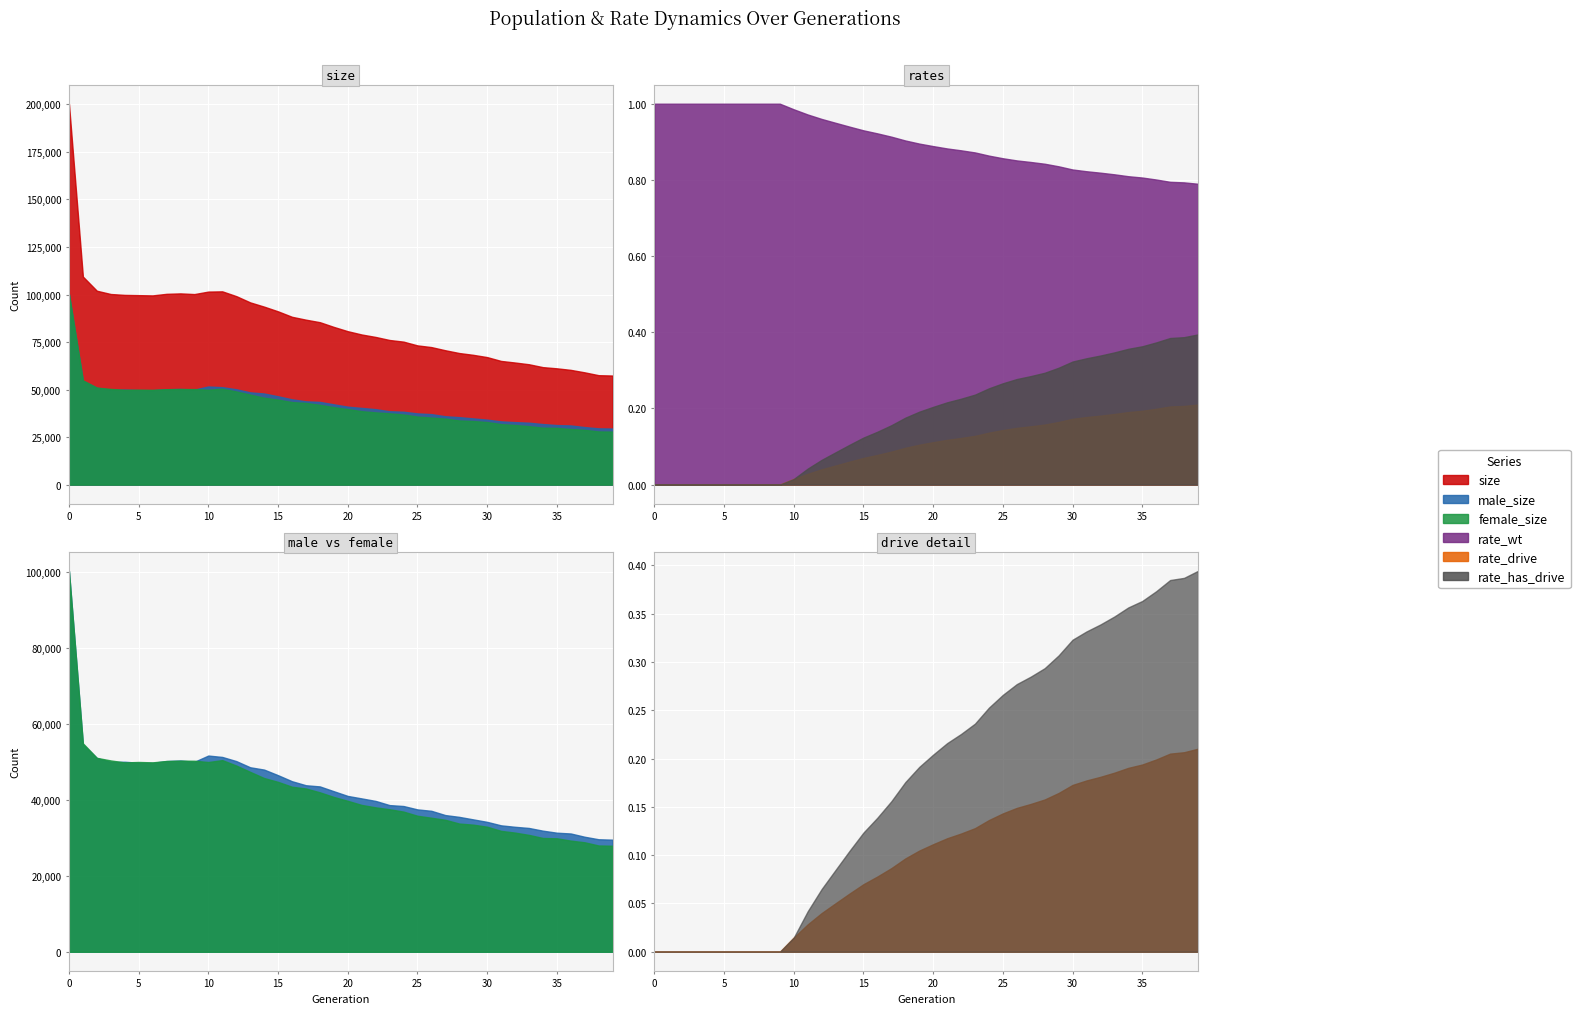

What is the difference between the maximum and minimum values in the female_size series?

72288.0